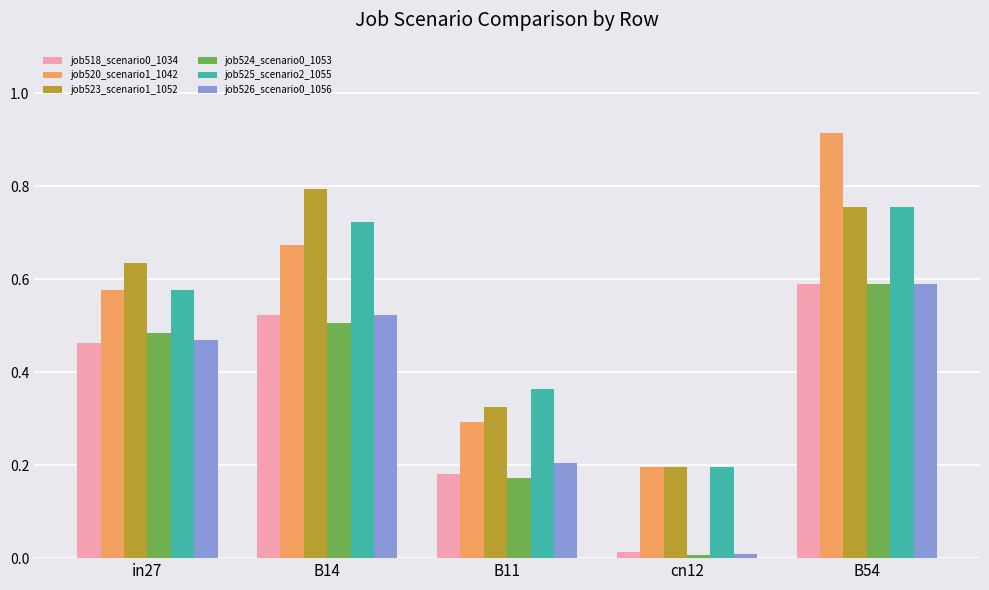

Which series has the widest spread of values?

job520_scenario1_1042